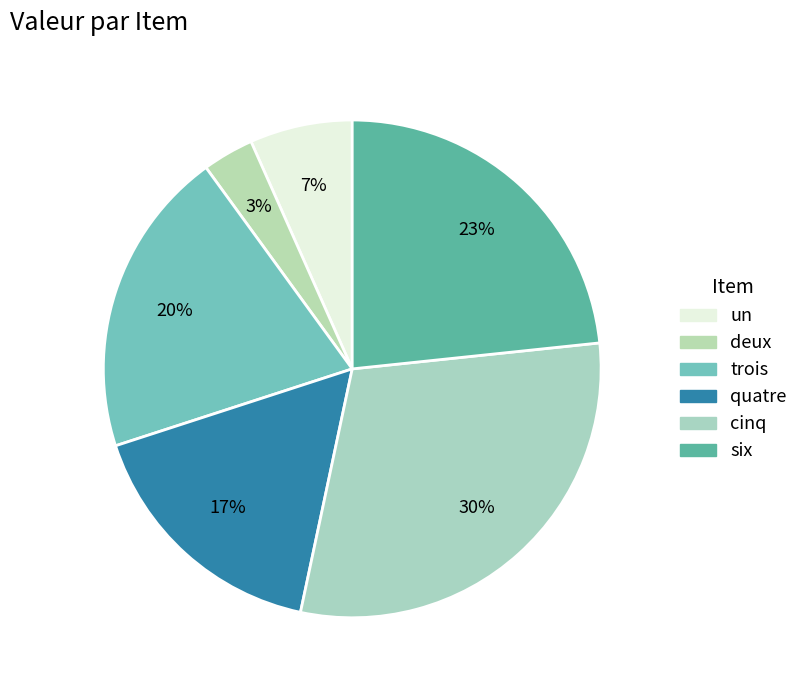

To the nearest percent, what is the difference between the deux and cinq slice percentages?

27%